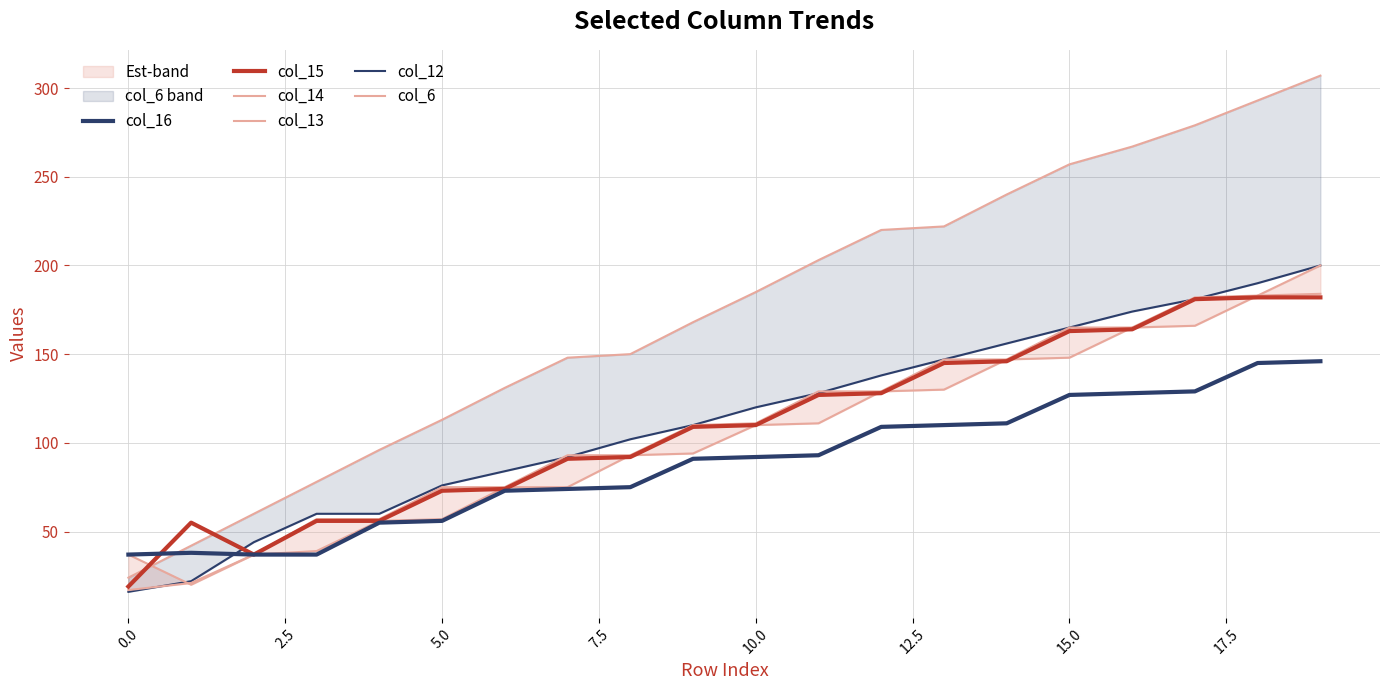

At how many categories does at least one series exceed 100?

15